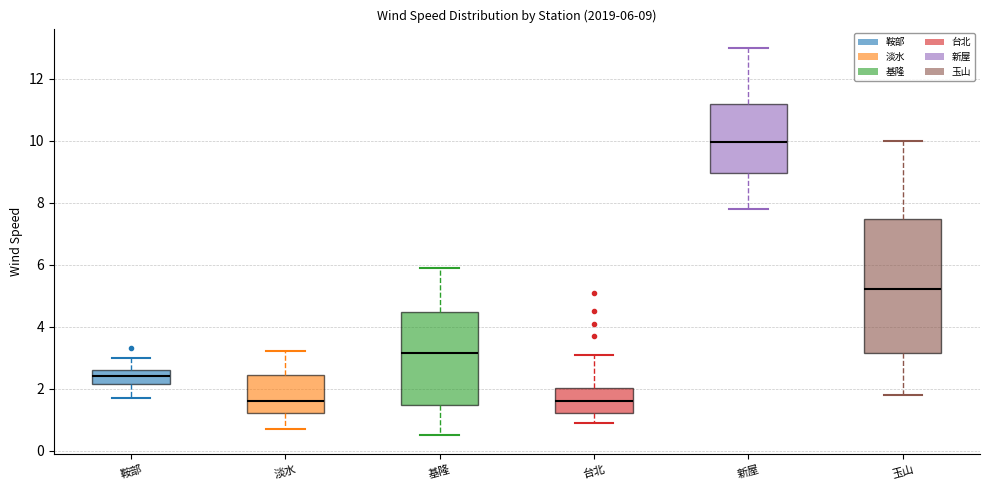

Which box has the highest median line?

新屋